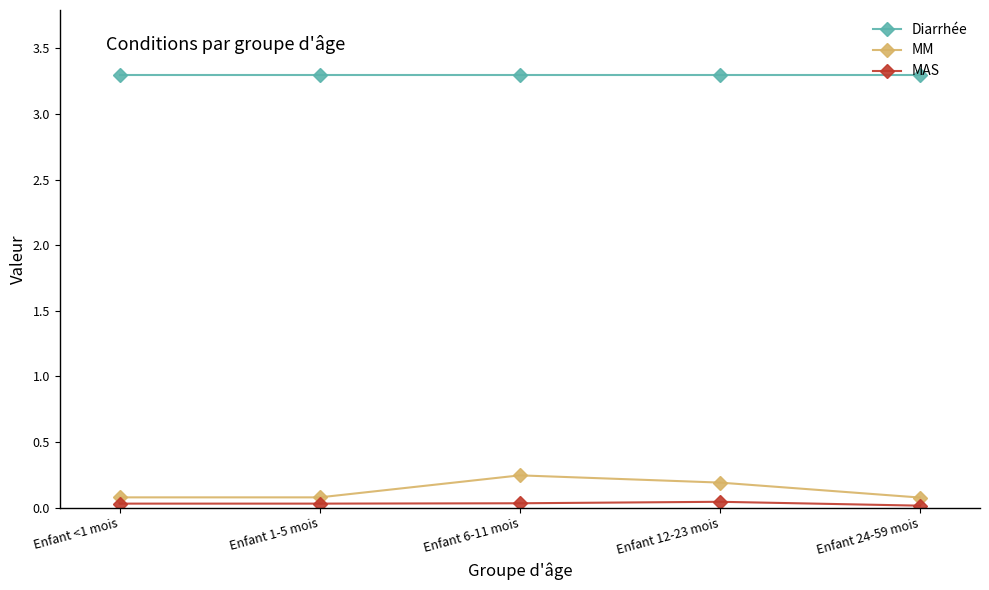

The value of Diarrhée at Enfant 1-5 mois is 3.3. True or false?

True